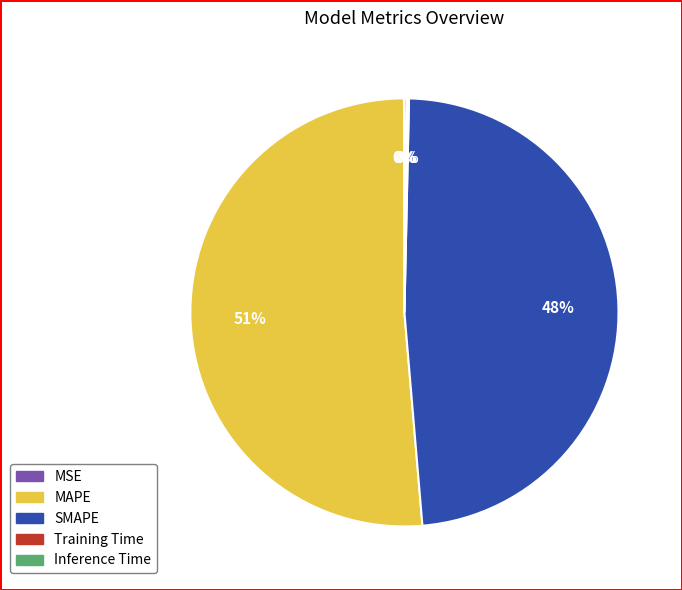

To the nearest percent, what is the average slice percentage?

20%